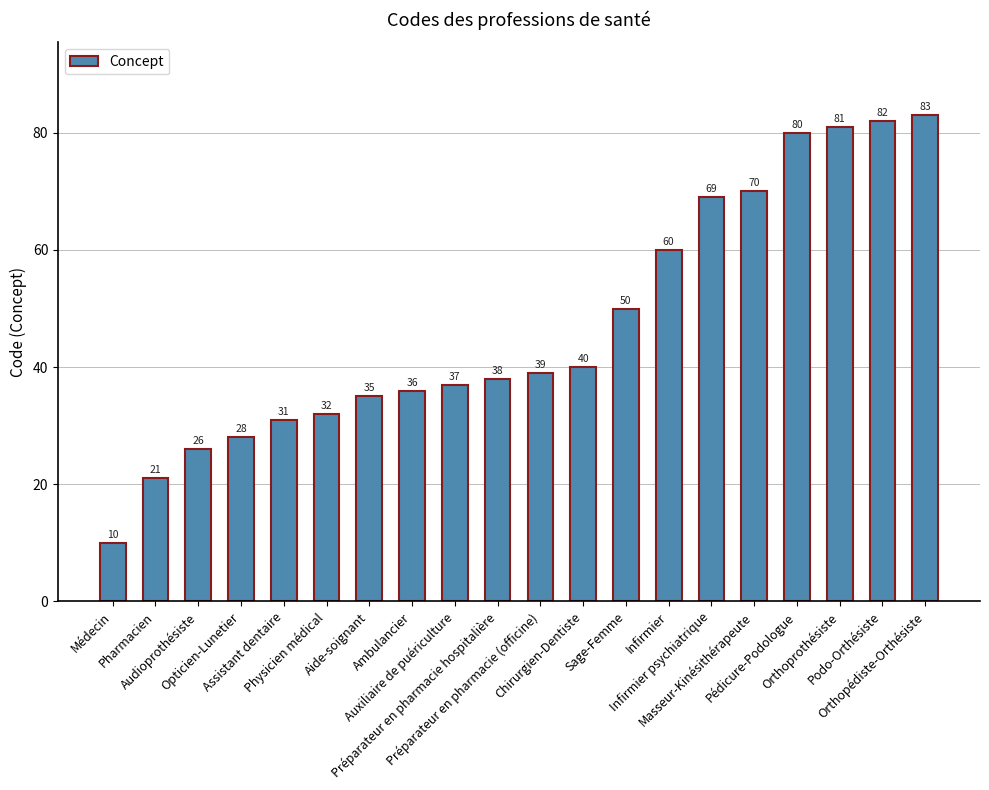

What is the label of the 10th bar from the right?

Préparateur en pharmacie (officine)